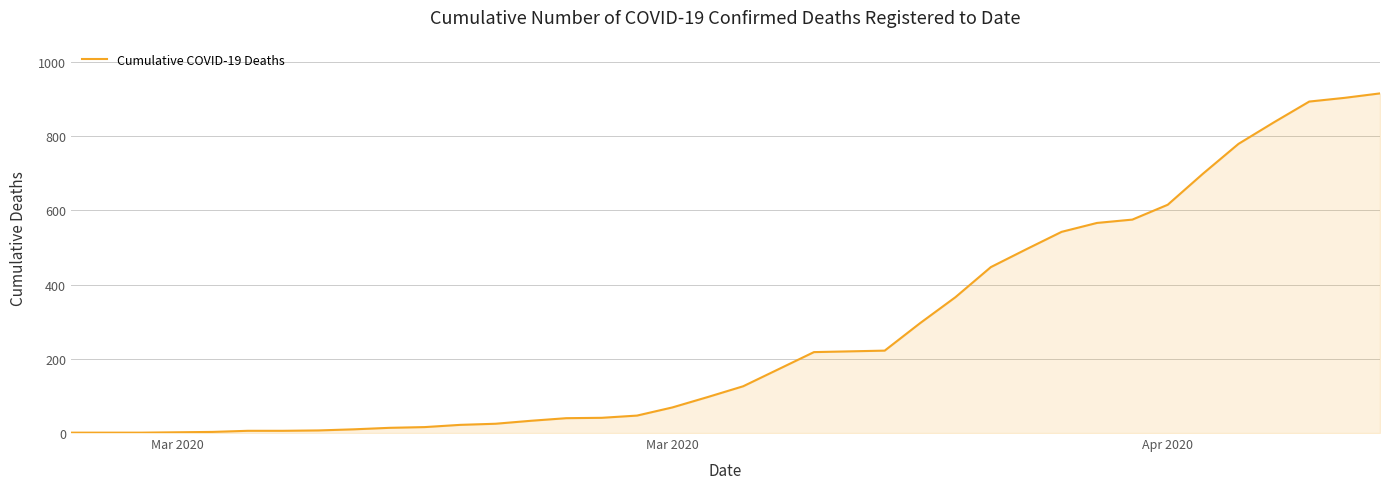

What is the maximum value shown in the chart?

915